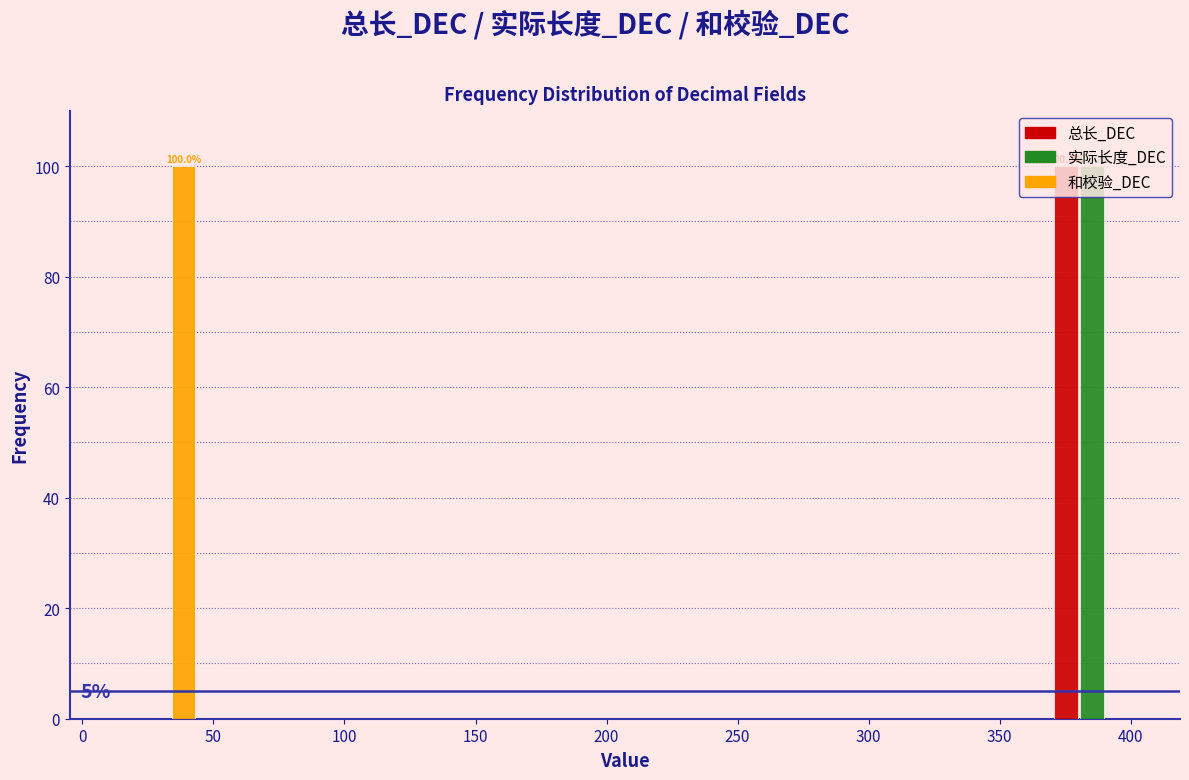

In the 实际长度_DEC series, which range on the x-axis has the tallest bar?

365 to 405